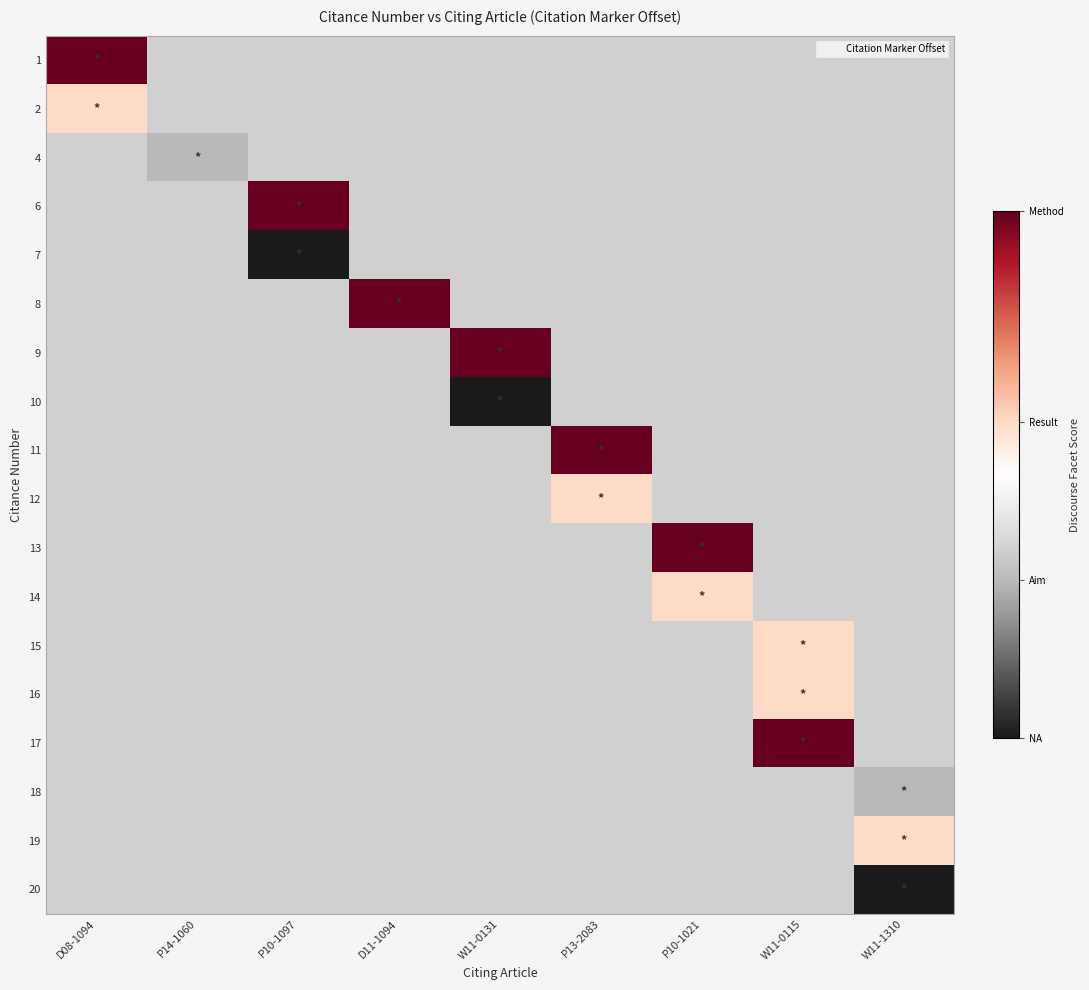

List the series in order of their peak value, lowest first.

2, 4, 6, 7, 8, 9, 10, 11, 12, 13, 14, 15, 16, 17, 18, 19, 20, 1